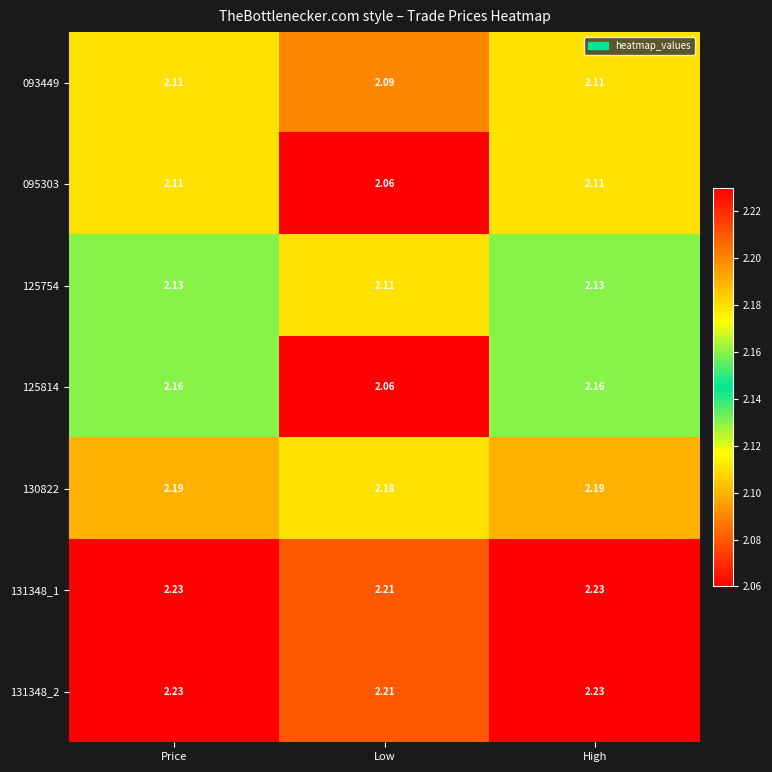

At which label is 130822 closest to 2?

Low